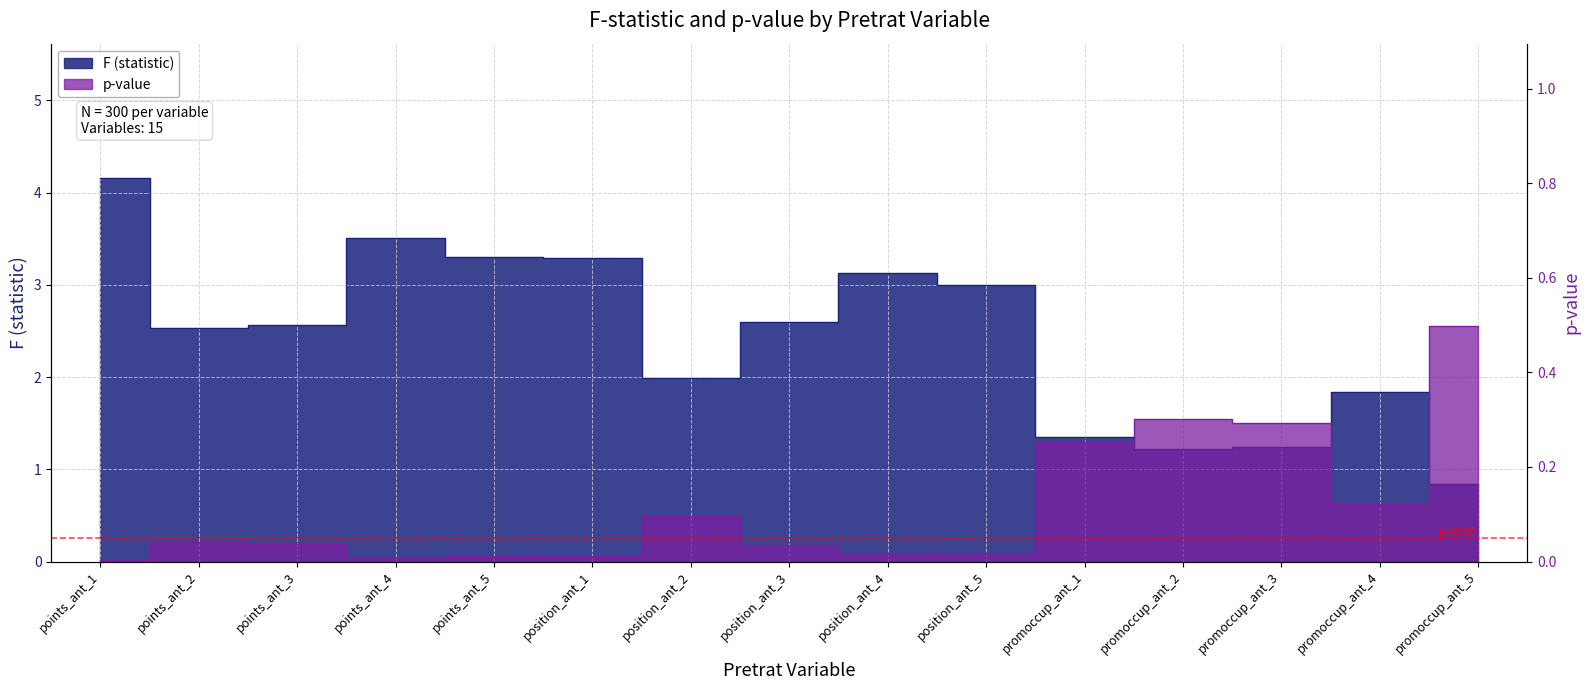

Rank the categories by p-value value from lowest to highest.

points_ant_1, points_ant_4, points_ant_5, position_ant_1, position_ant_4, position_ant_5, position_ant_3, points_ant_3, points_ant_2, position_ant_2, promoccup_ant_4, promoccup_ant_1, promoccup_ant_3, promoccup_ant_2, promoccup_ant_5